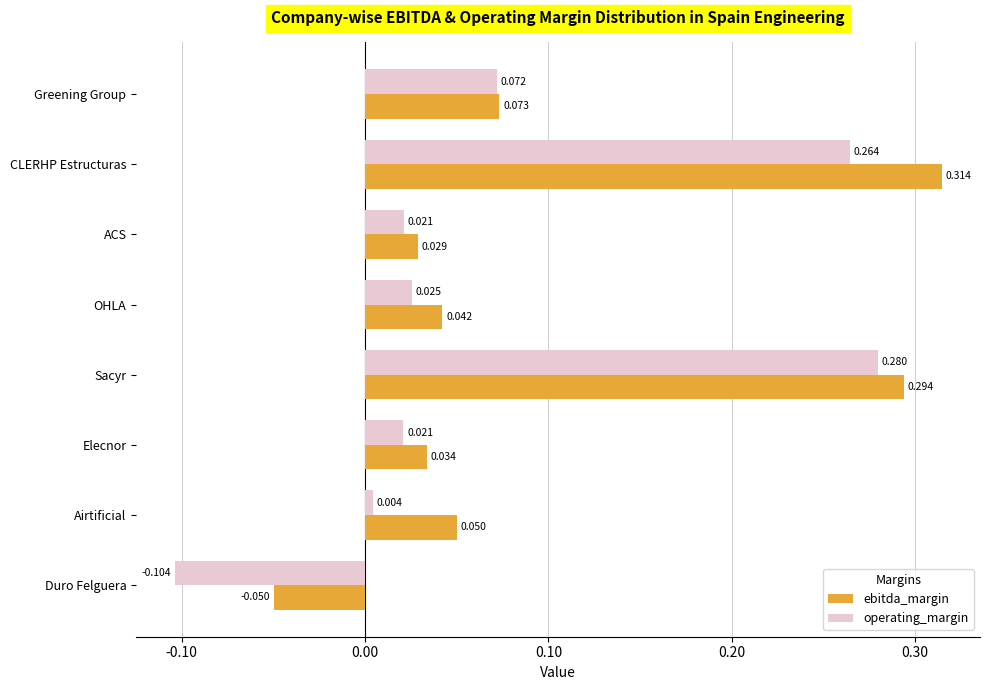

Which series has the largest total across all categories?

ebitda_margin